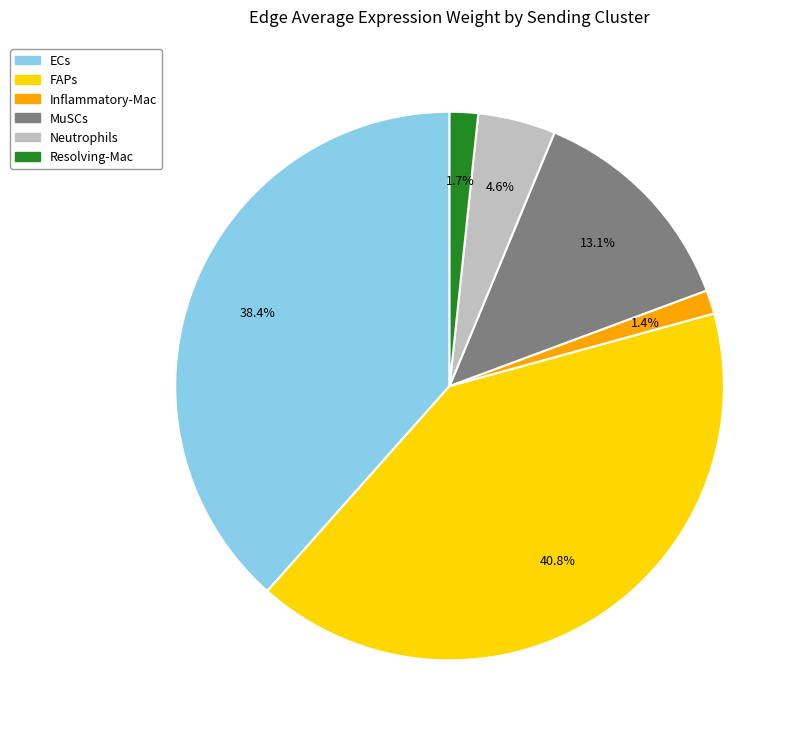

To the nearest percent, what is the combined percentage of ECs and MuSCs?

52%